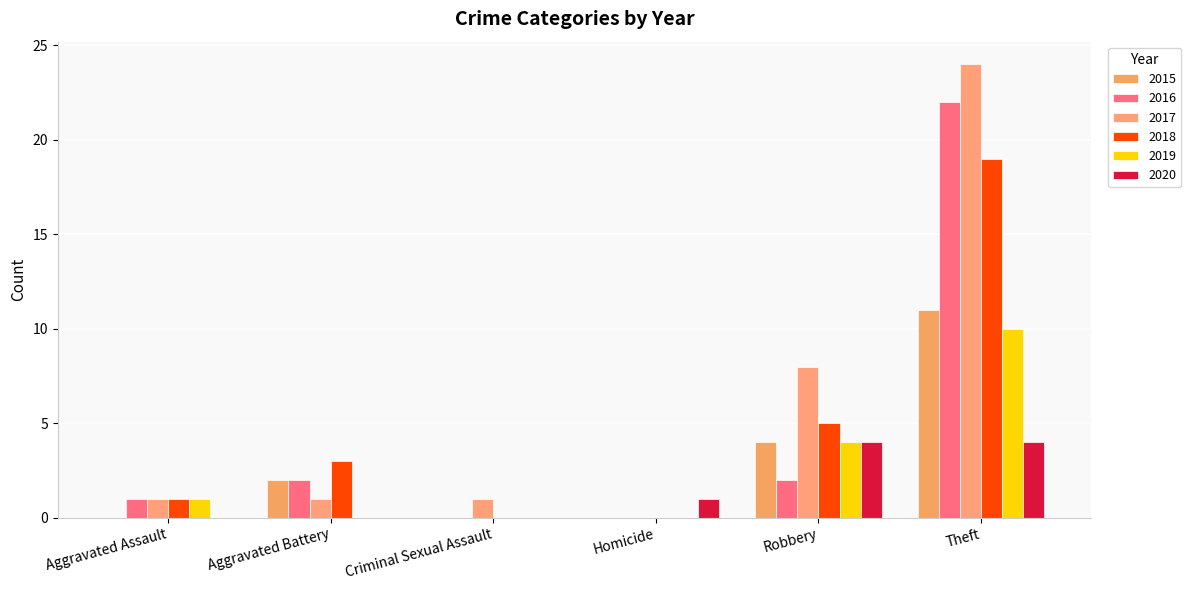

Which has a higher value, Homicide or Criminal Sexual Assault?

Homicide